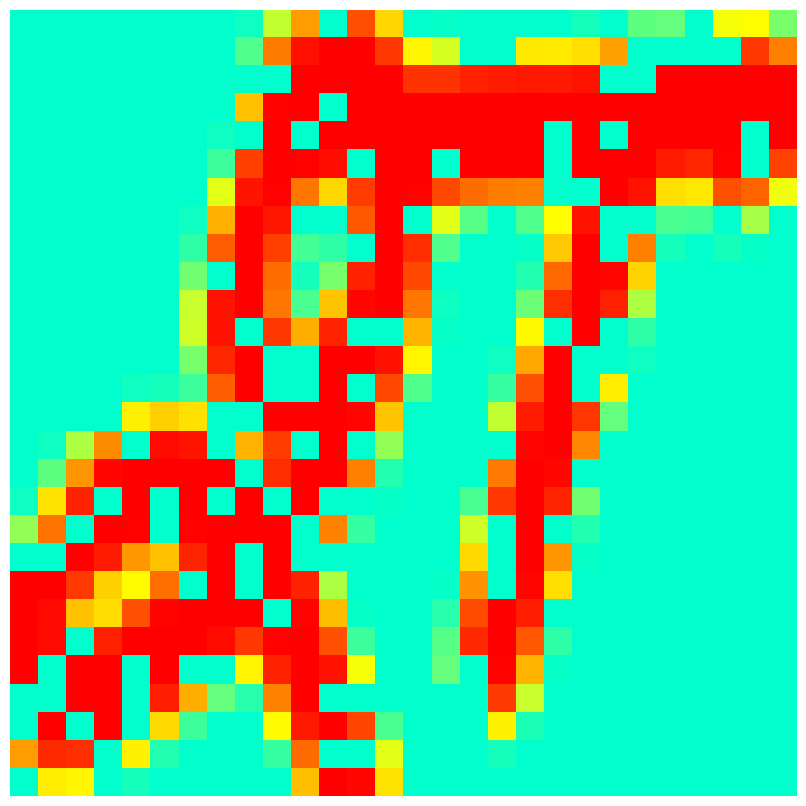

Count the number of categories in the chart.

28